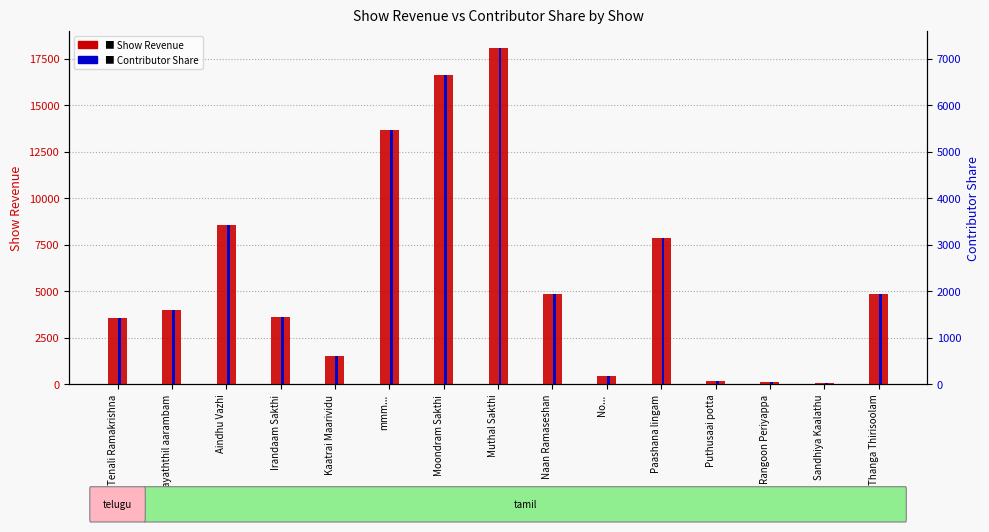

List the series in order of their peak value, lowest first.

Contributor Share, Show Revenue